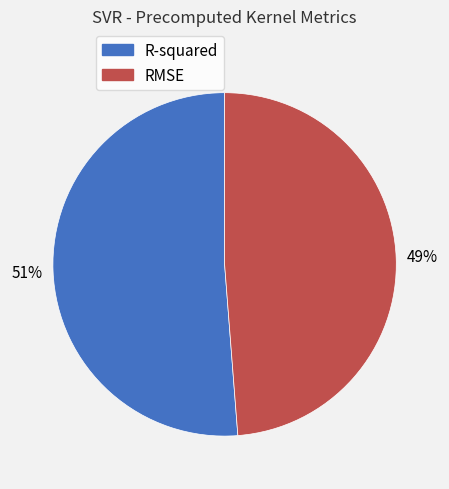

Count the number of slices in the pie.

2